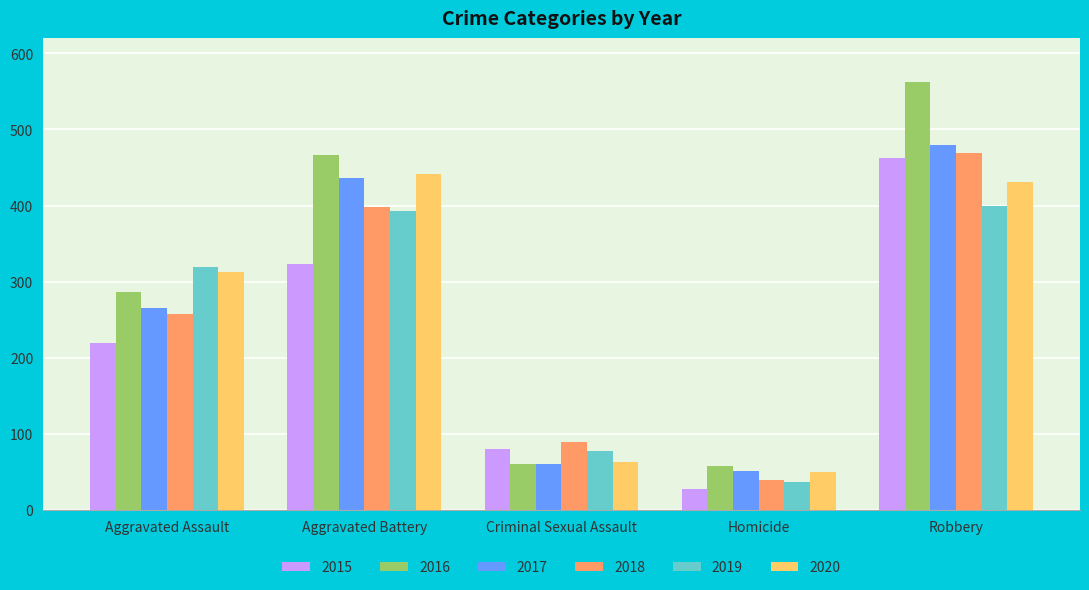

How many data points does each series have?

5